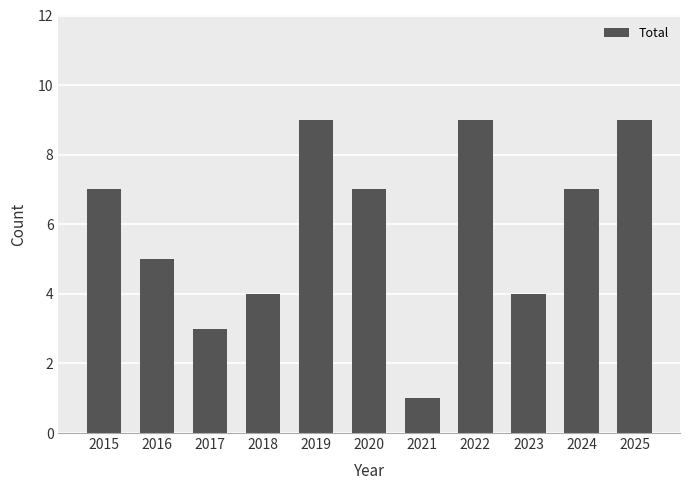

Is it true that the value at 2015 is 4?

False